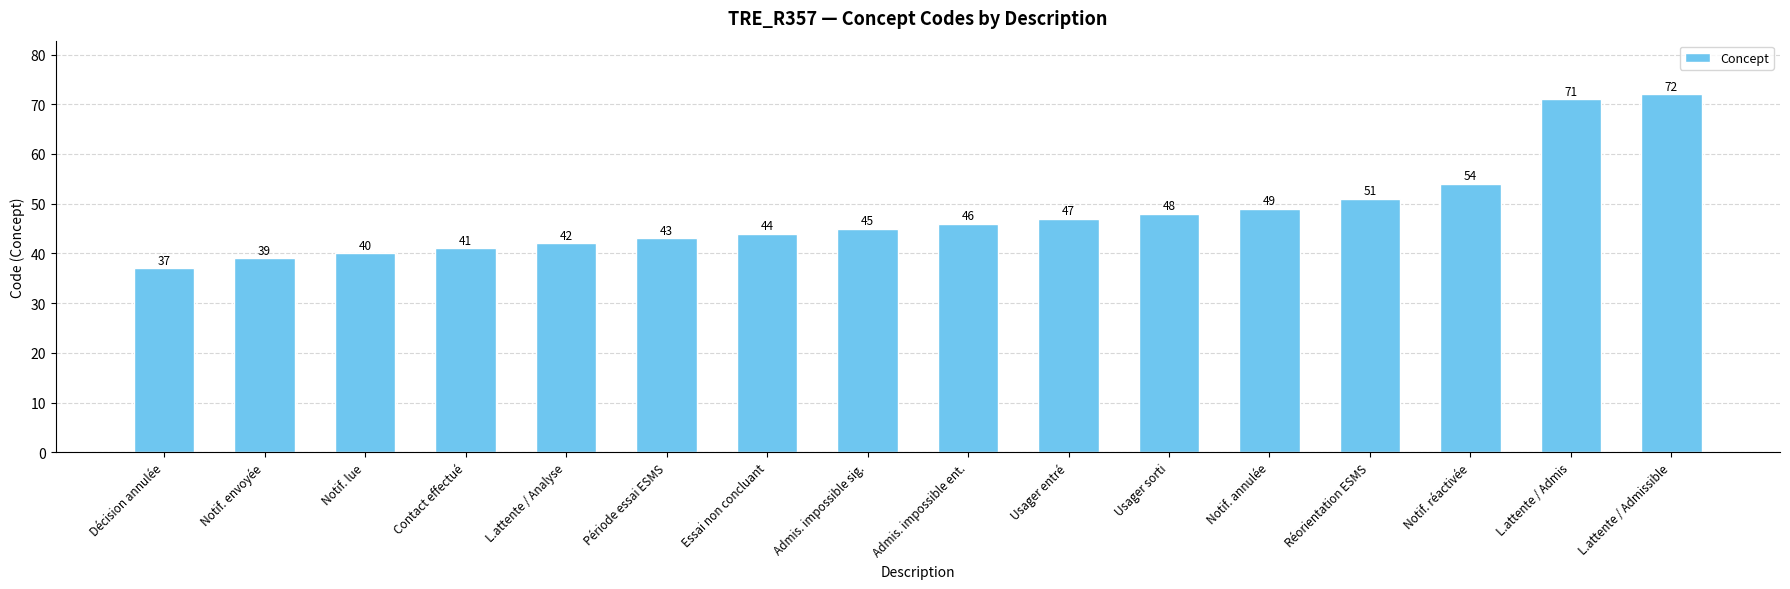

Between Notif. lue and Admis. impossible ent., which is larger?

Admis. impossible ent.